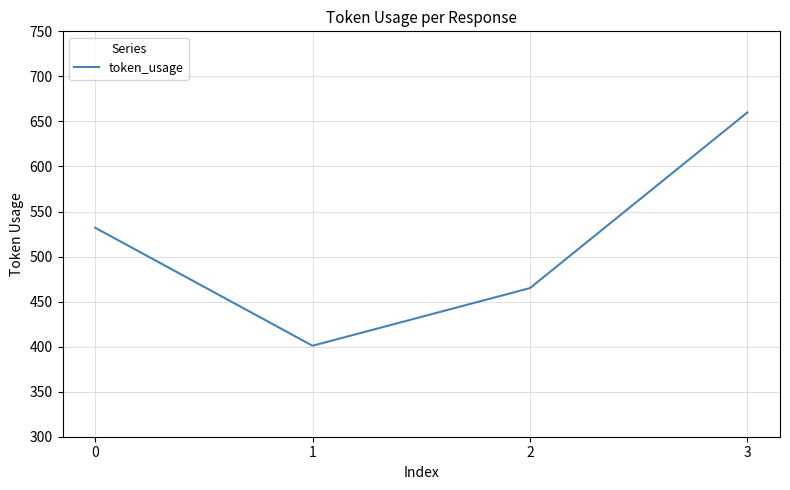

What is the ratio of the value at 2 to the value at 3?

0.7